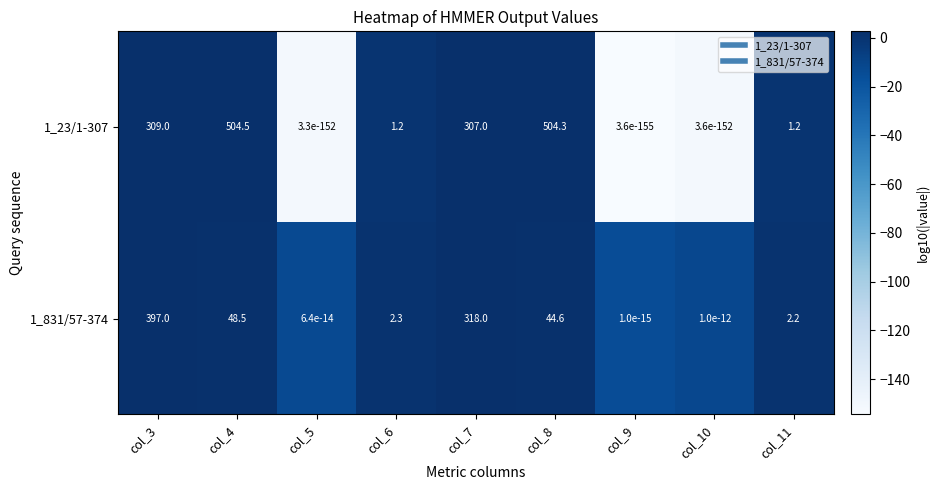

How many distinct data groups are displayed?

2